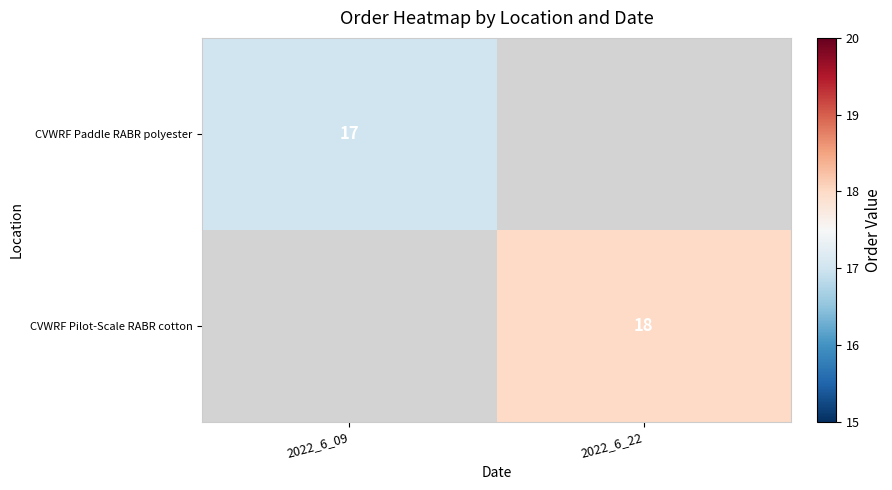

How many data points does each series have?

2